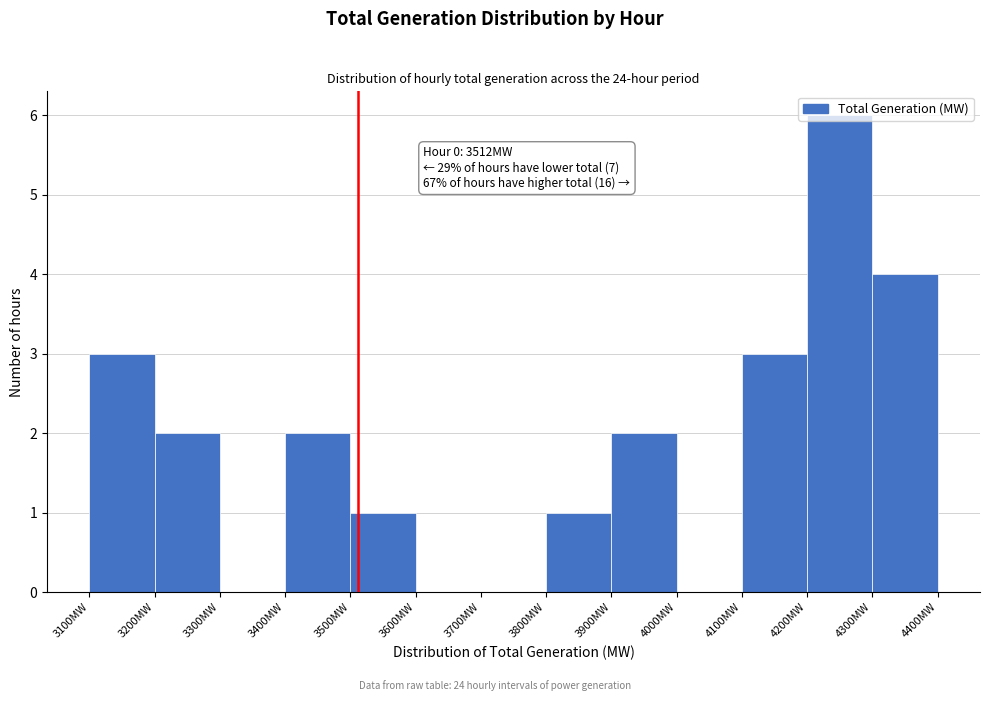

Which range on the x-axis has the tallest bar?

4200 to 4300